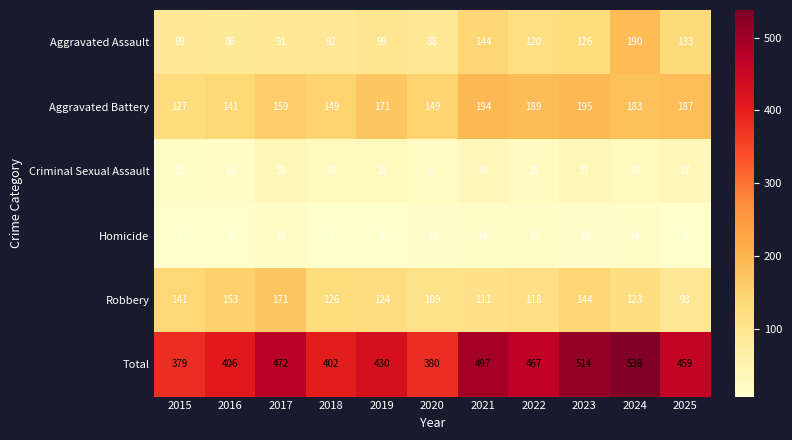

The Homicide series shows 8 at 2019. True or false?

True